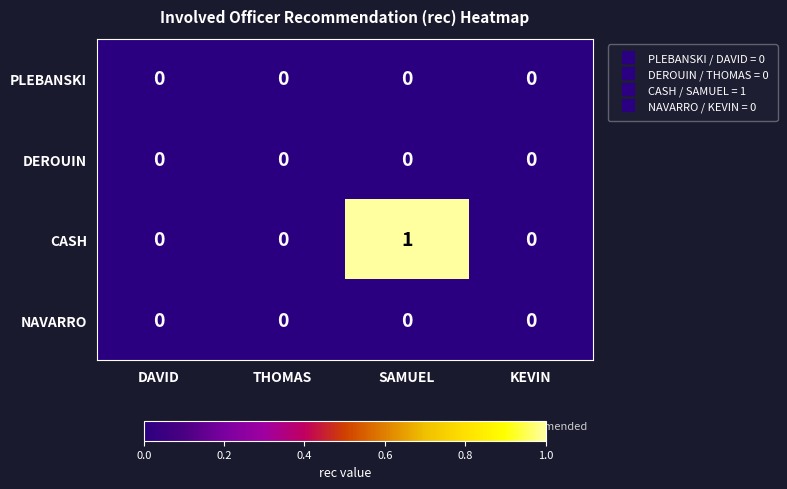

Count the number of categories in the chart.

4